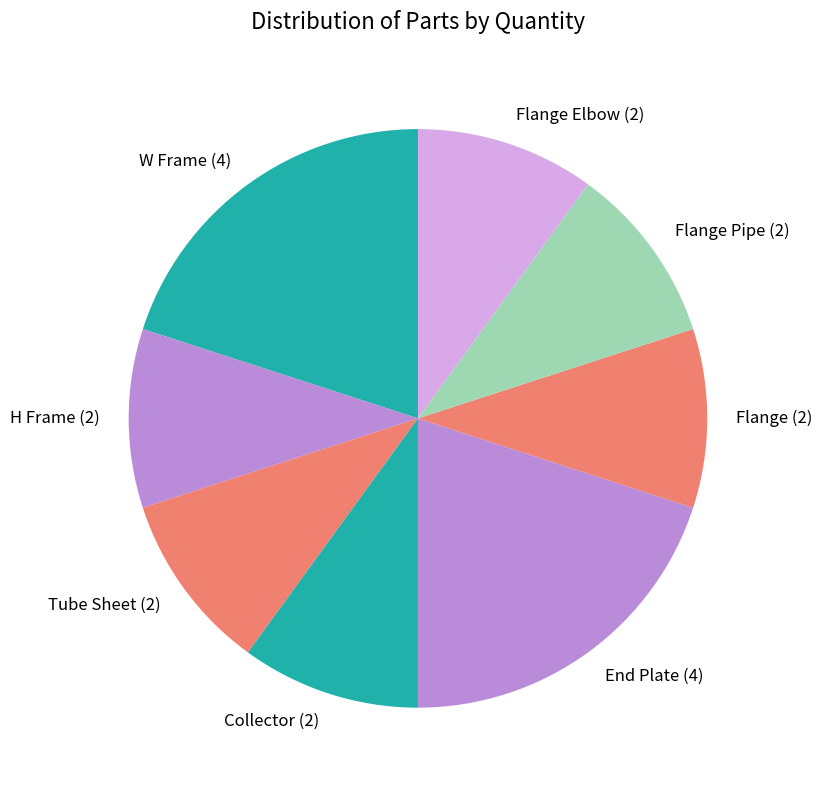

Does Flange (2) represent more than half of the total?

No